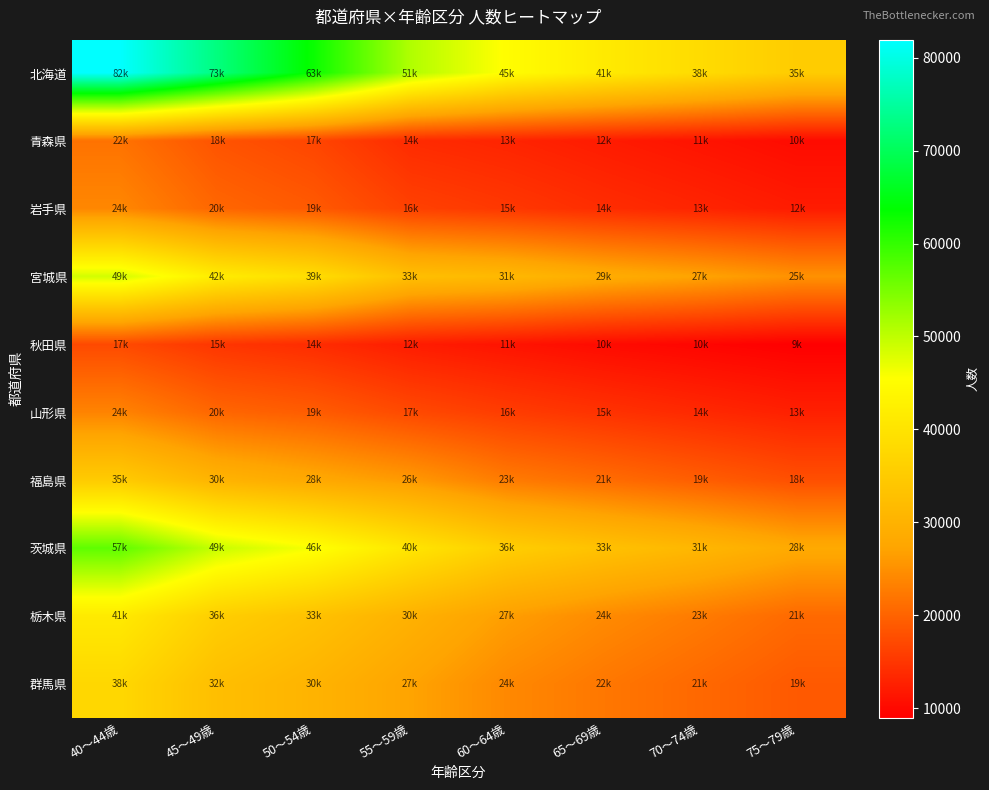

How many series are shown in this chart?

10